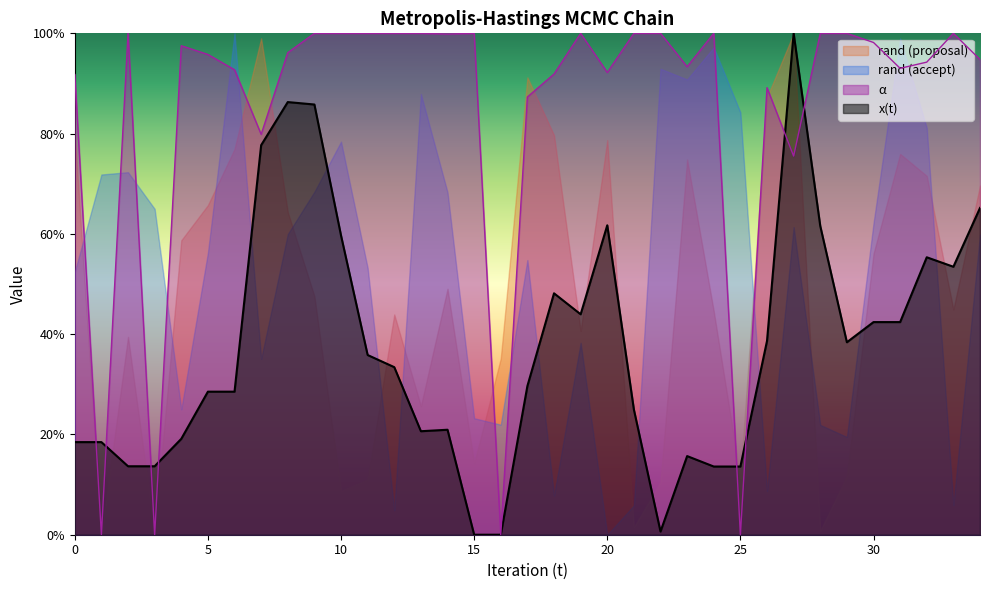

What is the value of the x(t) point at the 25th from the left?

0.1